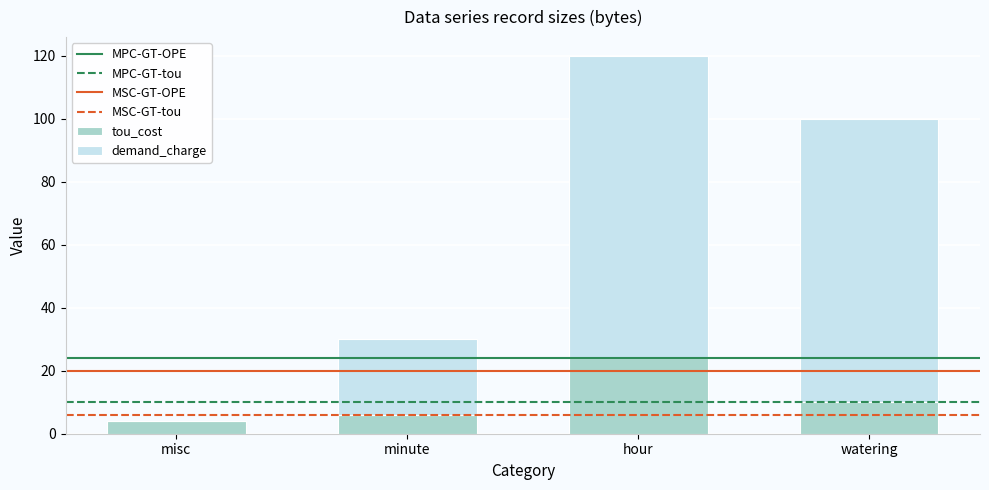

At which label does tou_cost reach its peak?

hour